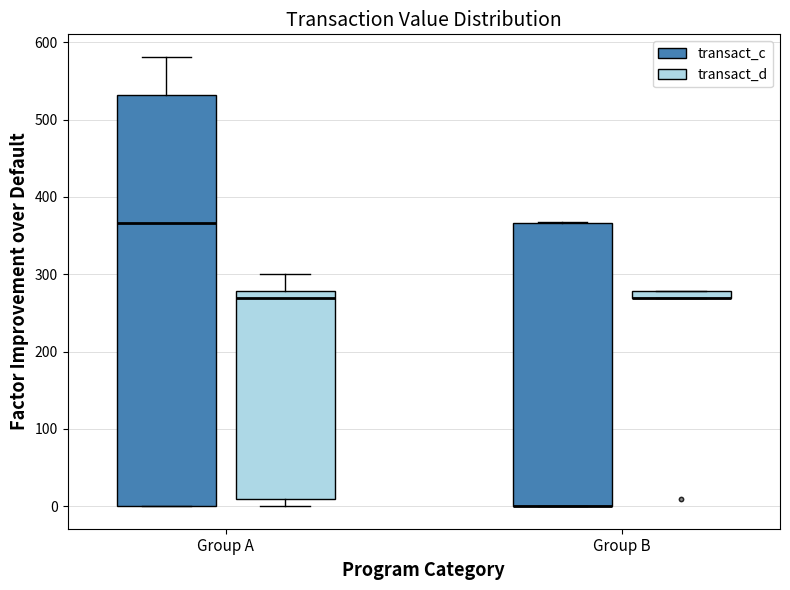

Comparing the boxes themselves (not the whiskers), which one is the tallest?

Group A (transact_c)